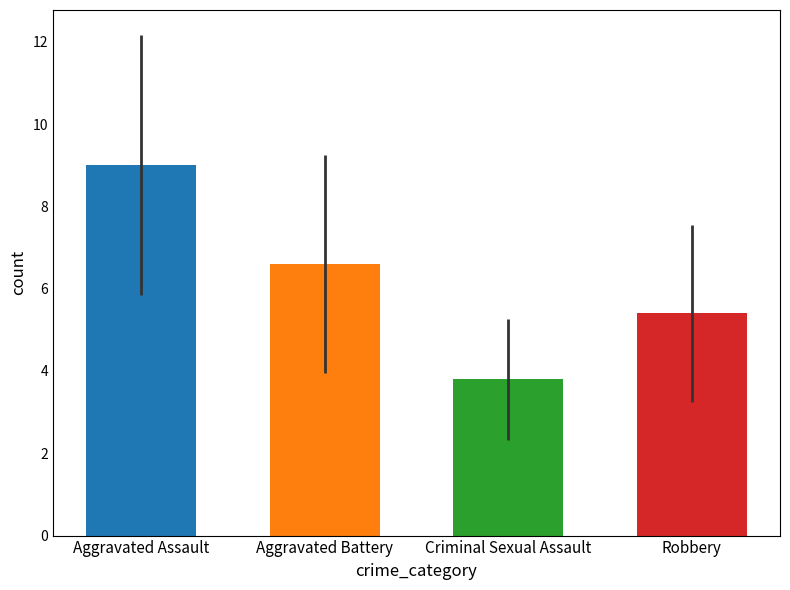

What is the greatest value displayed?

9.0